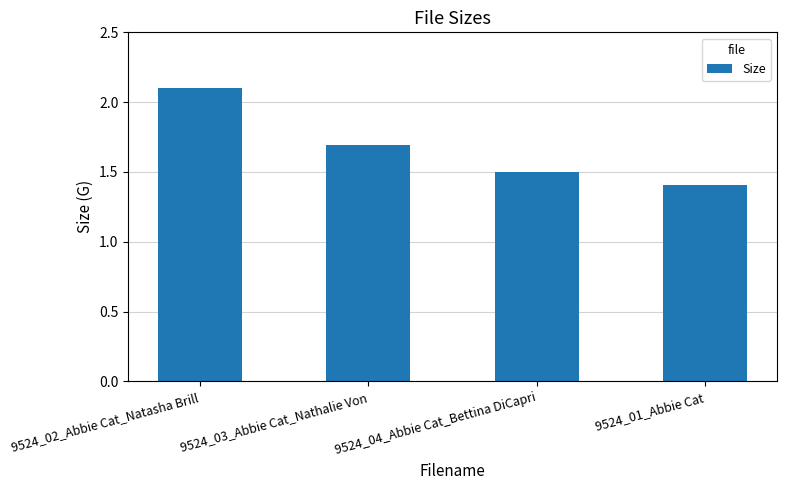

Read the value at 9524_01_Abbie Cat.

1.4